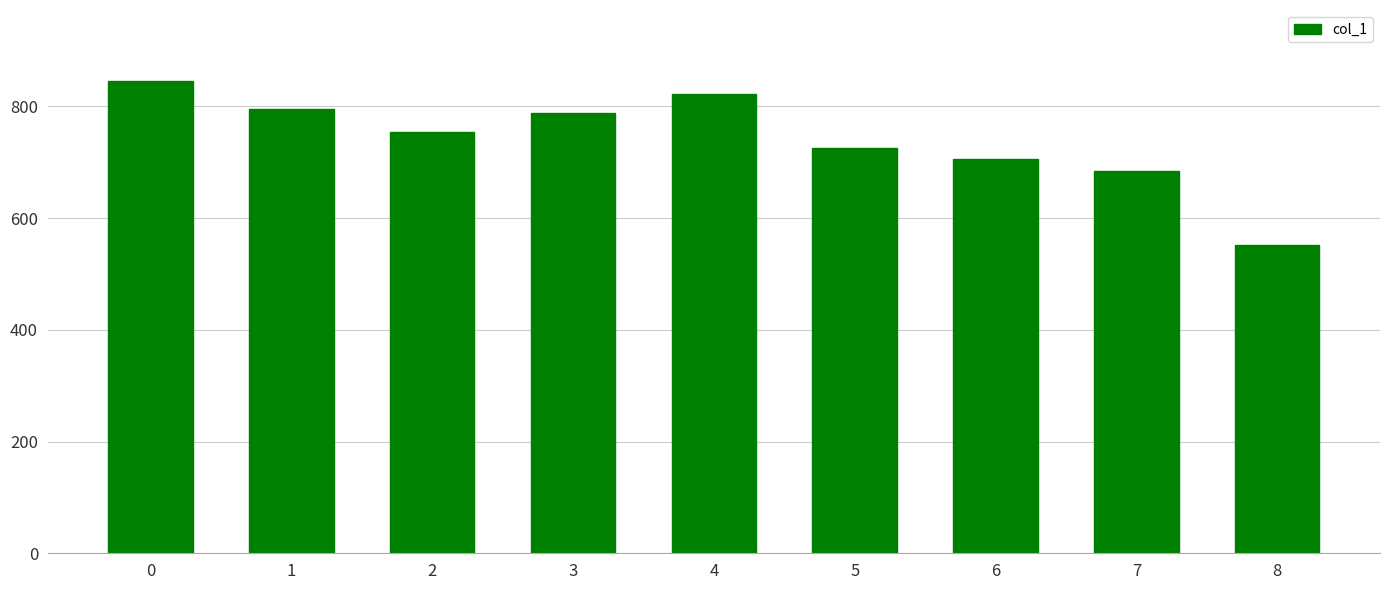

Reading left to right, what are all the values shown in this chart?

0=845.5	1=794.7	2=754.7	3=787.9	4=822.0	5=725.4	6=705.8	7=684.4	8=551.6